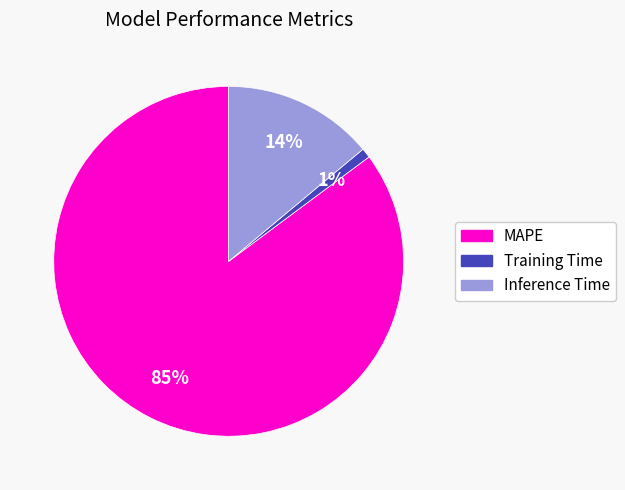

What is the majority slice?

MAPE